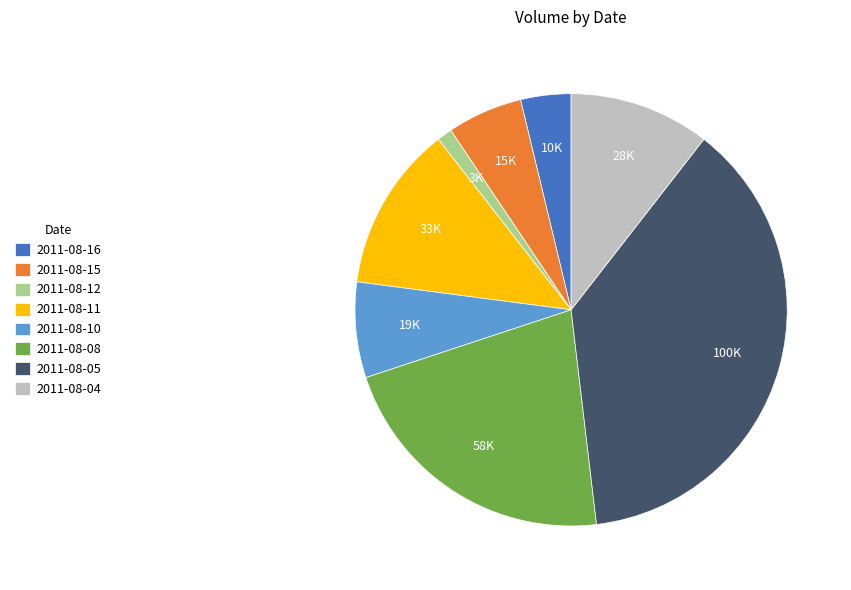

Is 2011-08-05 the majority of the pie?

No